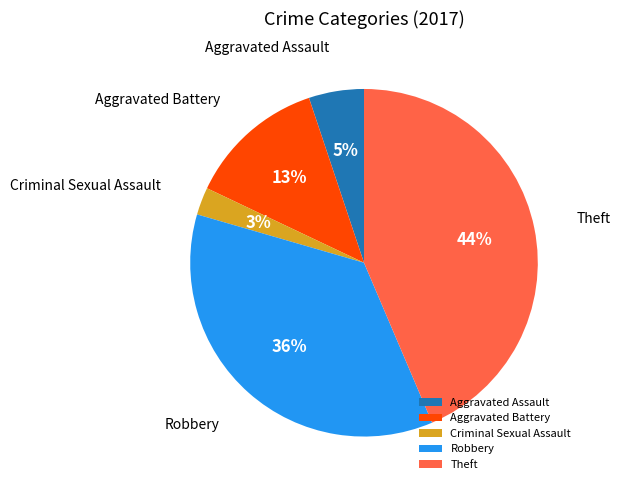

True or false: Theft accounts for 50% of the total.

False